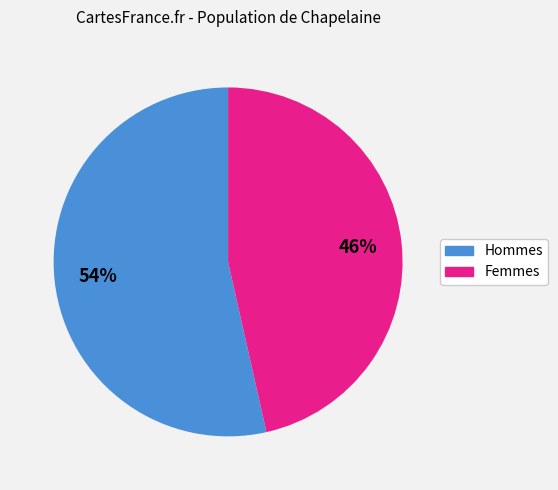

To the nearest percent, what is the average slice percentage?

50%